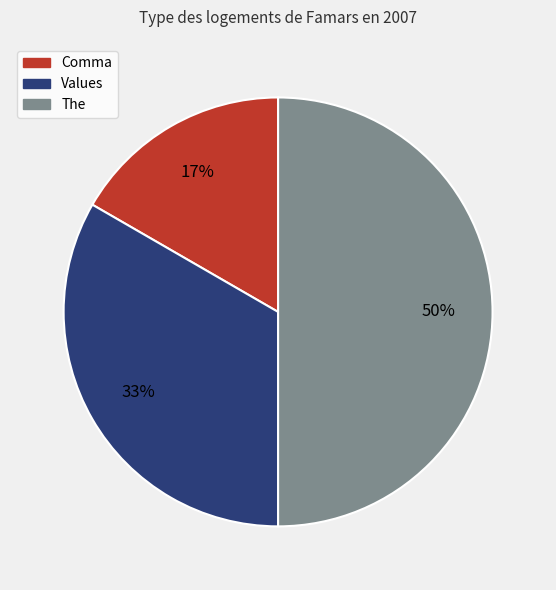

Does Values account for over 50% of the chart?

No